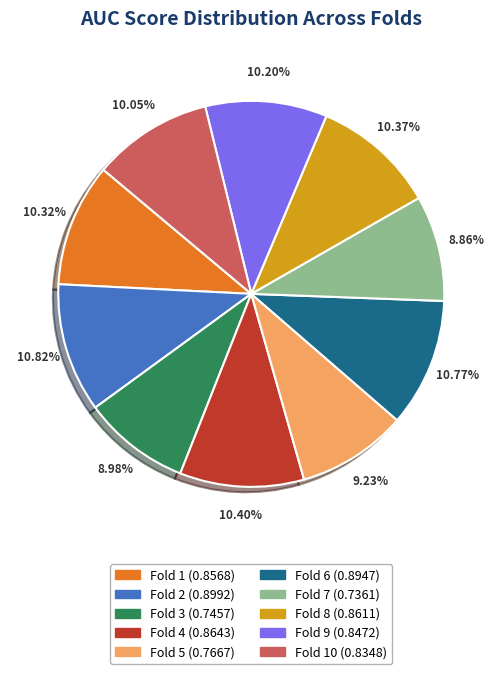

Does any single category account for the majority?

No